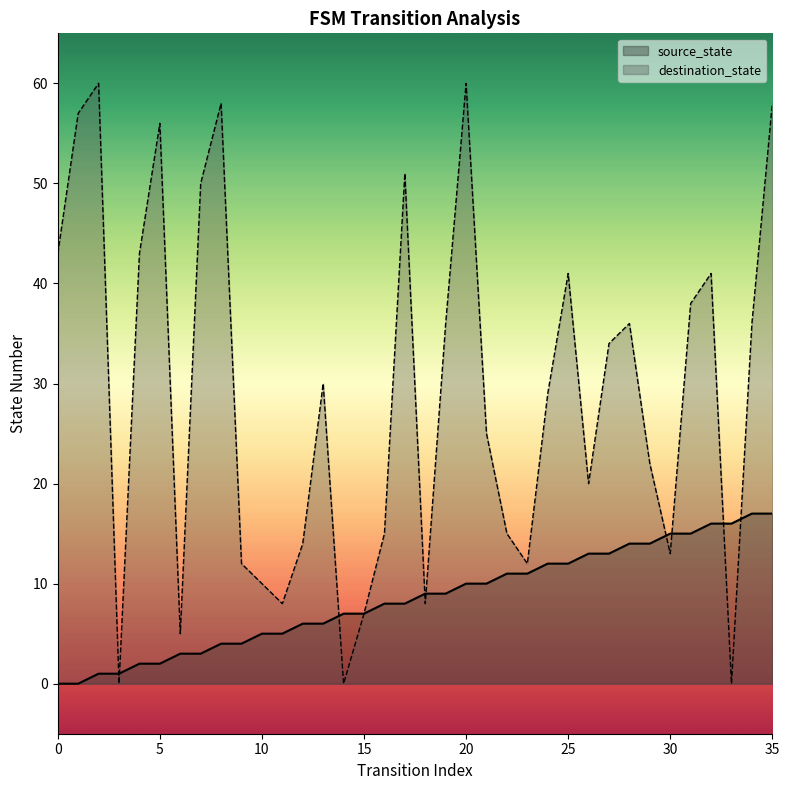

Which series contains the highest Y value?

destination_state